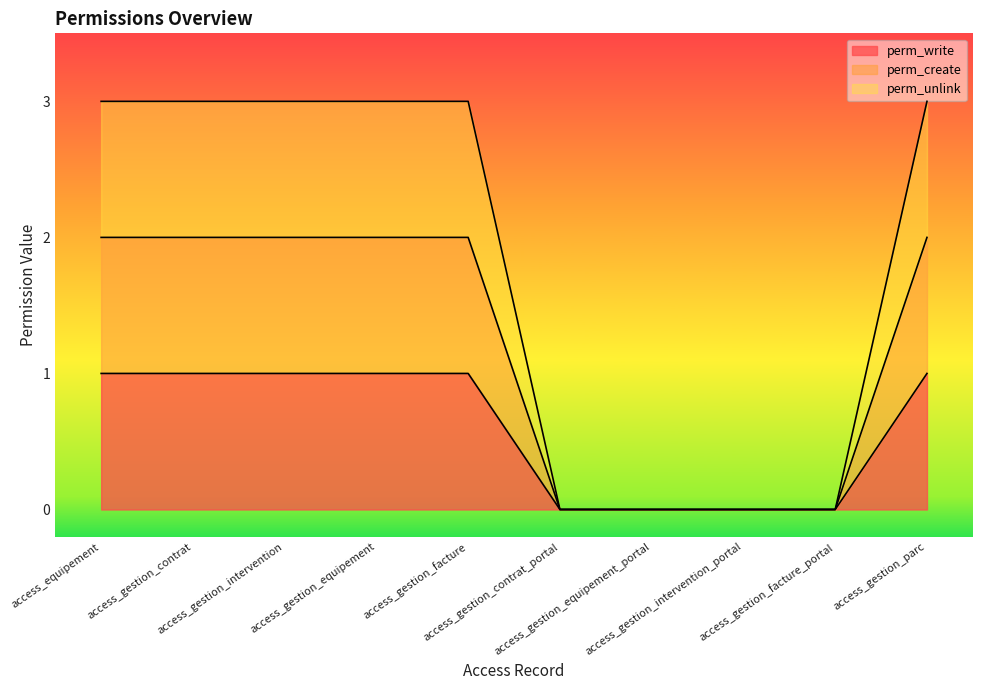

Is it true that perm_create equals 2 at access_equipement?

True